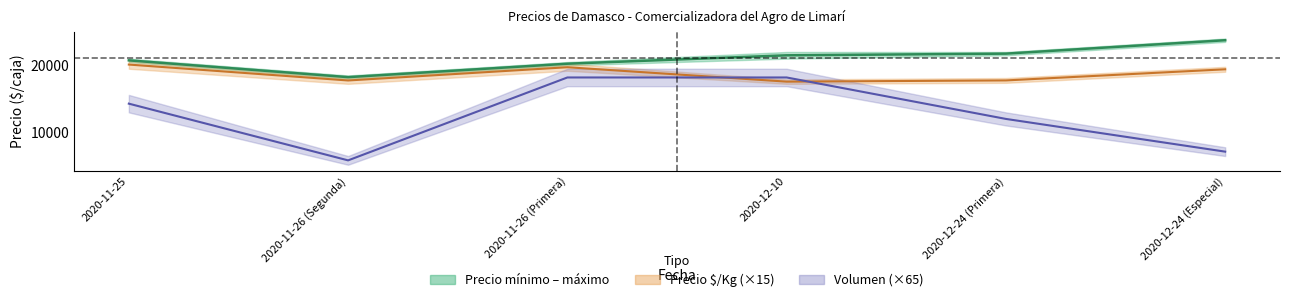

What is the greatest value displayed?

23750